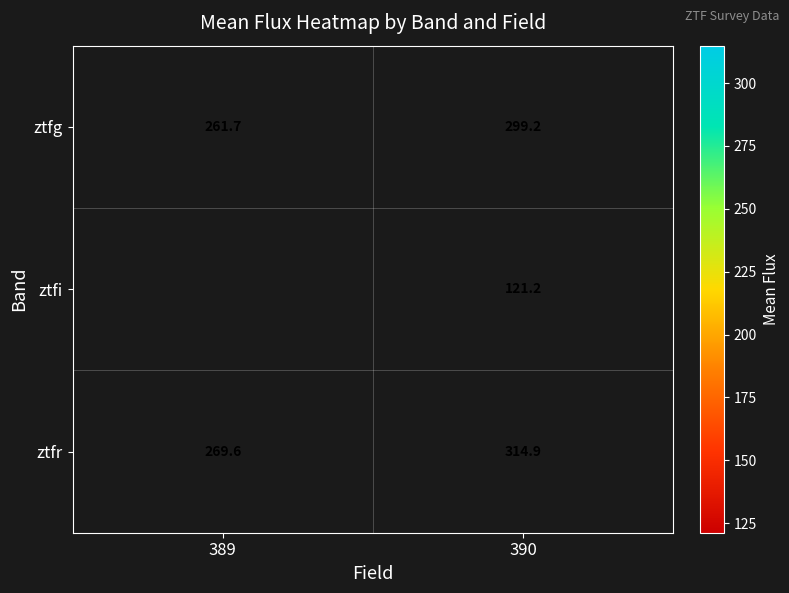

The value of ztfr at 389 is 115.5. True or false?

False